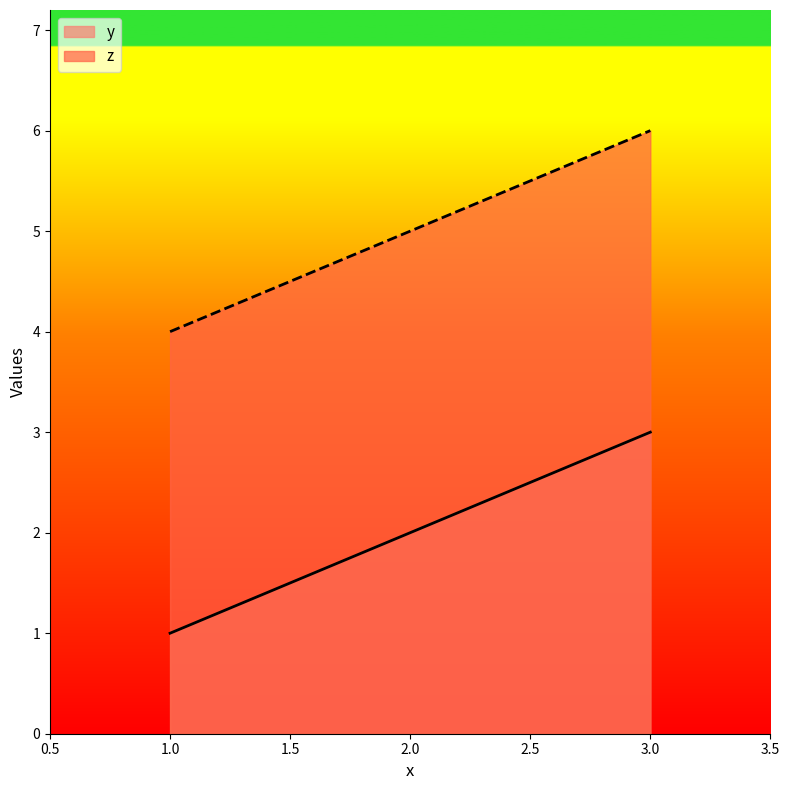

True or false: z has a value of 4 at 1.0.

True